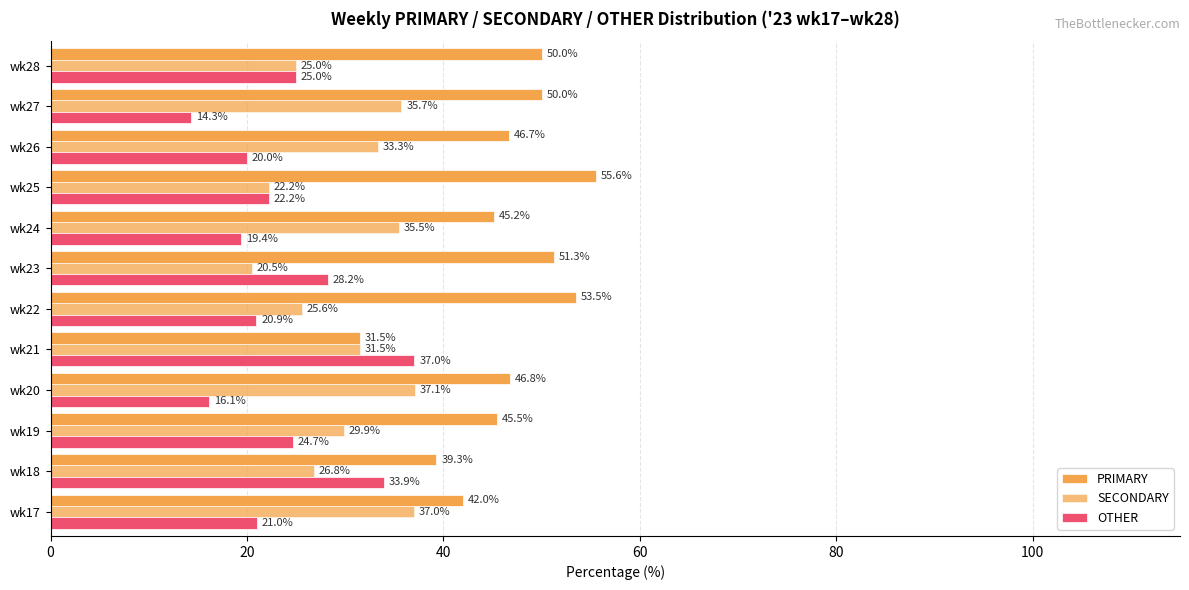

What is the value of the OTHER bar at the 1st from the left?

21.0